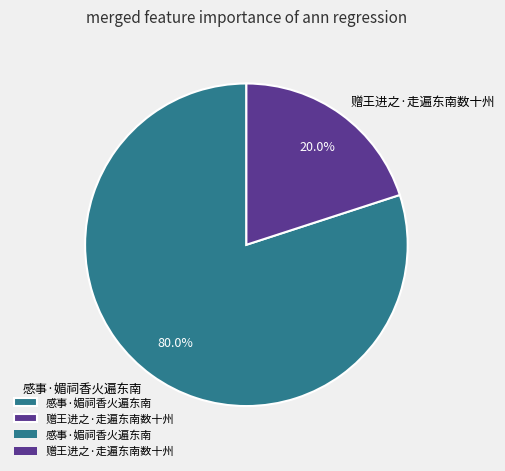

Do 感事·媚祠香火遍东南 and 赠王进之·走遍东南数十州 together represent more than half of the pie?

Yes